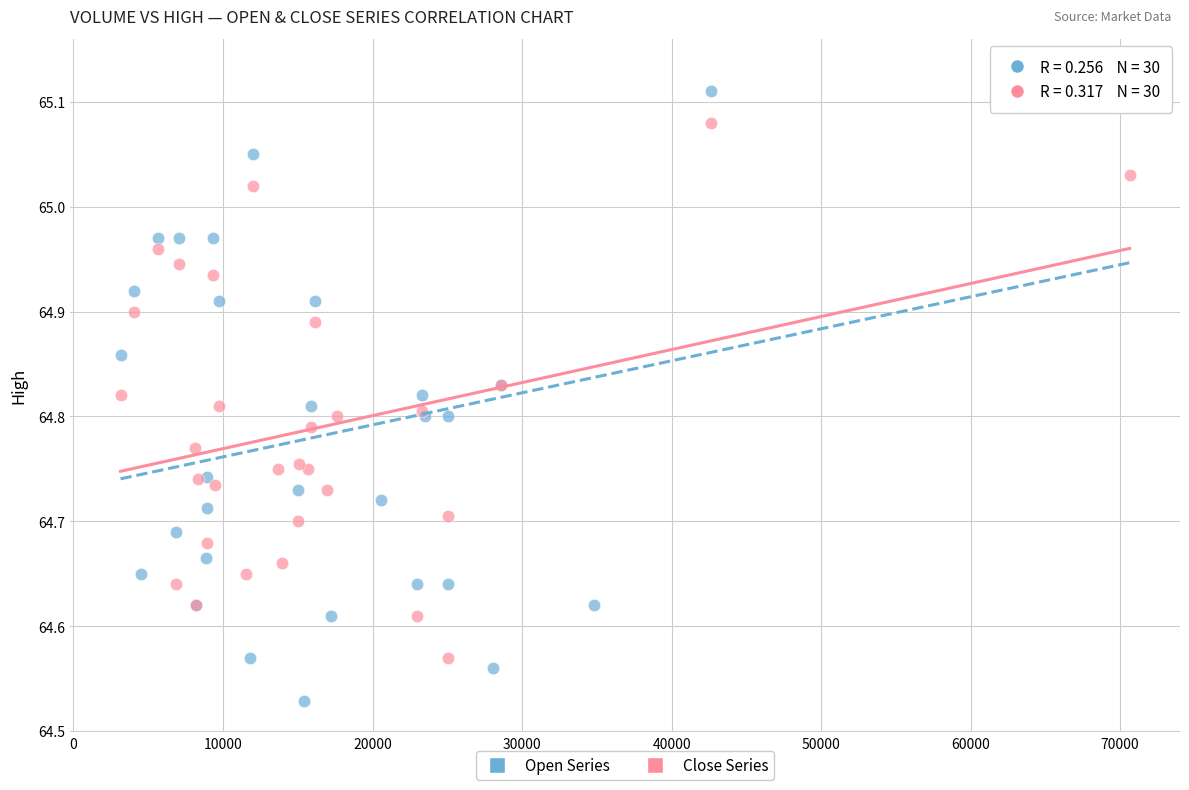

Which series has the largest Y range (max minus min)?

Open Series